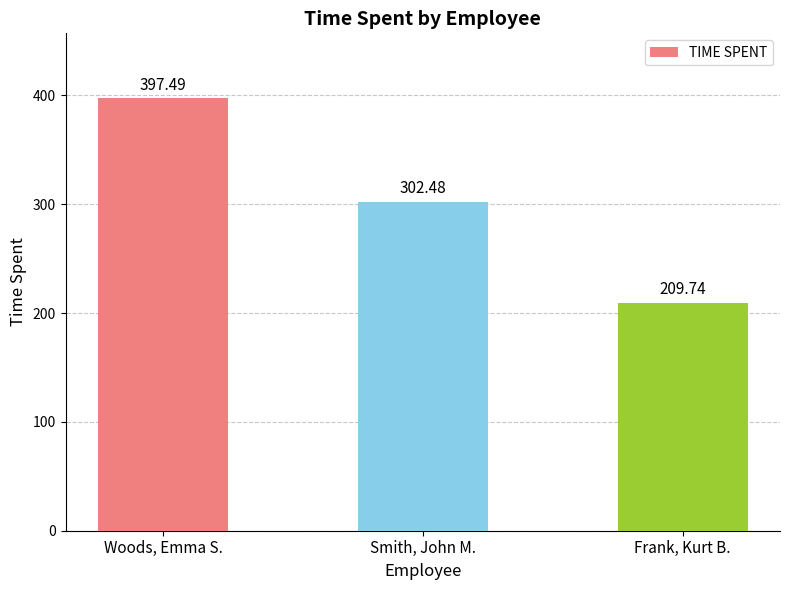

What is the difference between the maximum and second lowest values?

95.0